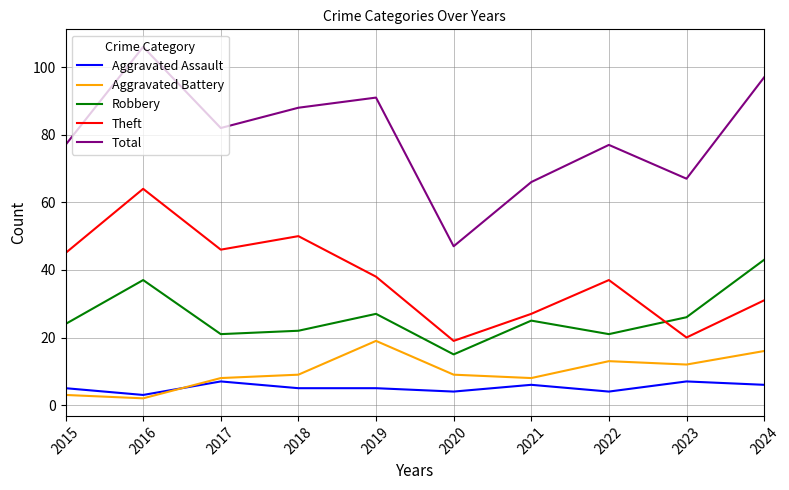

True or false: Aggravated Battery and Theft intersect in this chart.

False